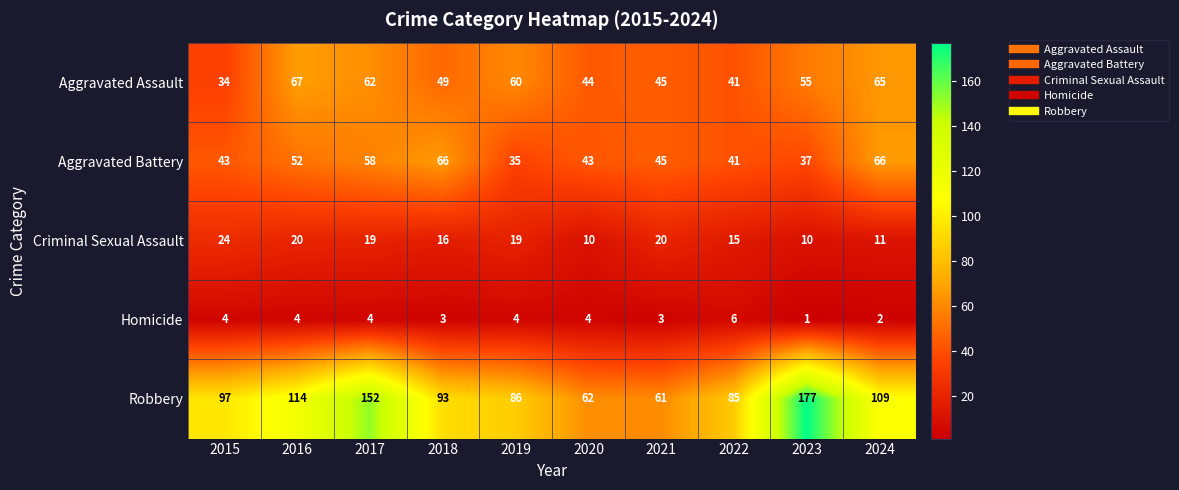

Which label corresponds to the smallest value in the chart?

2023